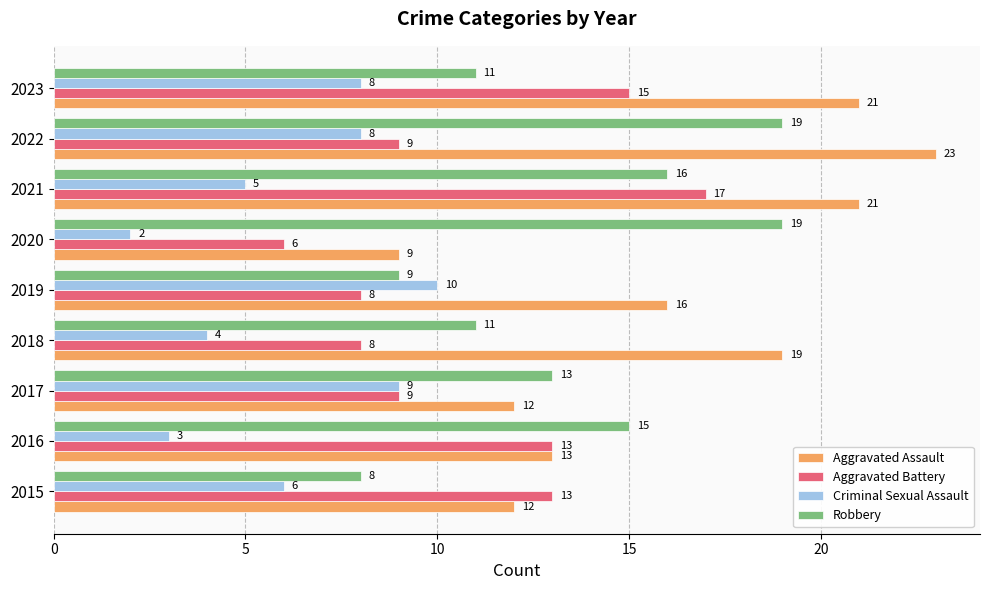

What is the difference between the maximum and minimum values in the Aggravated Assault series?

14